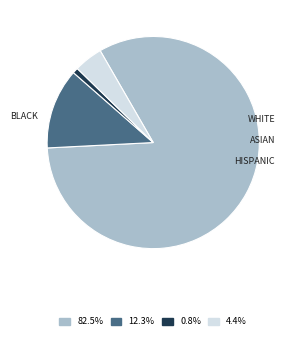

Is there any slice that represents more than half of the pie?

Yes